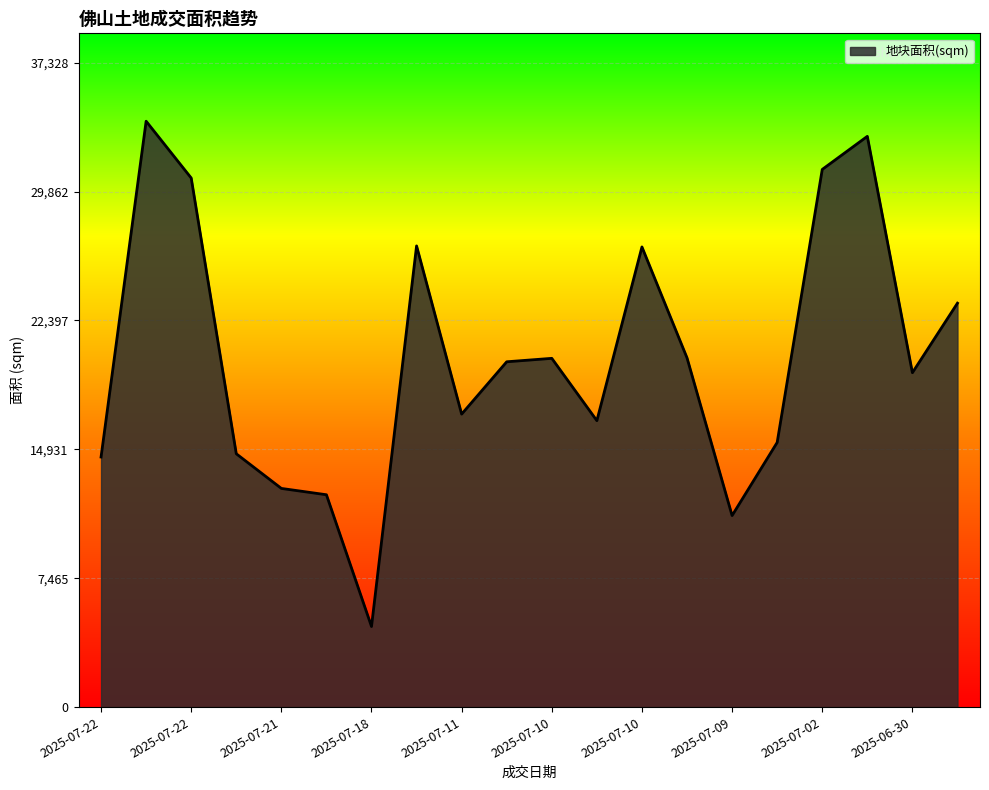

What is the difference between the maximum and minimum values?

29267.7